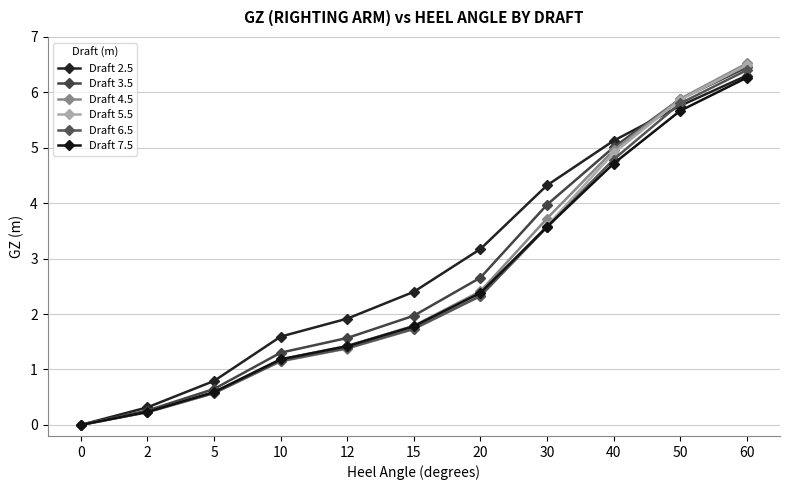

How many lines are shown in the chart?

6